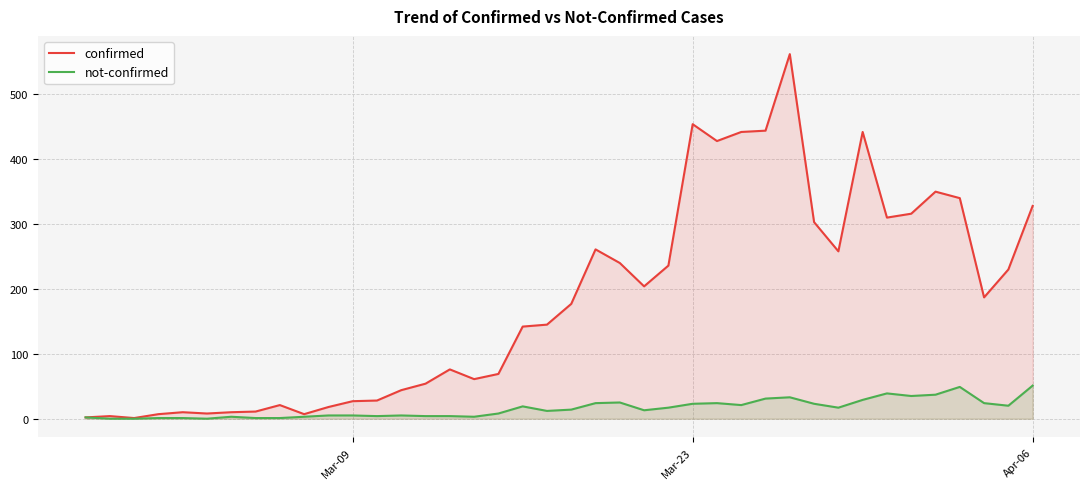

How many lines are shown in the chart?

2